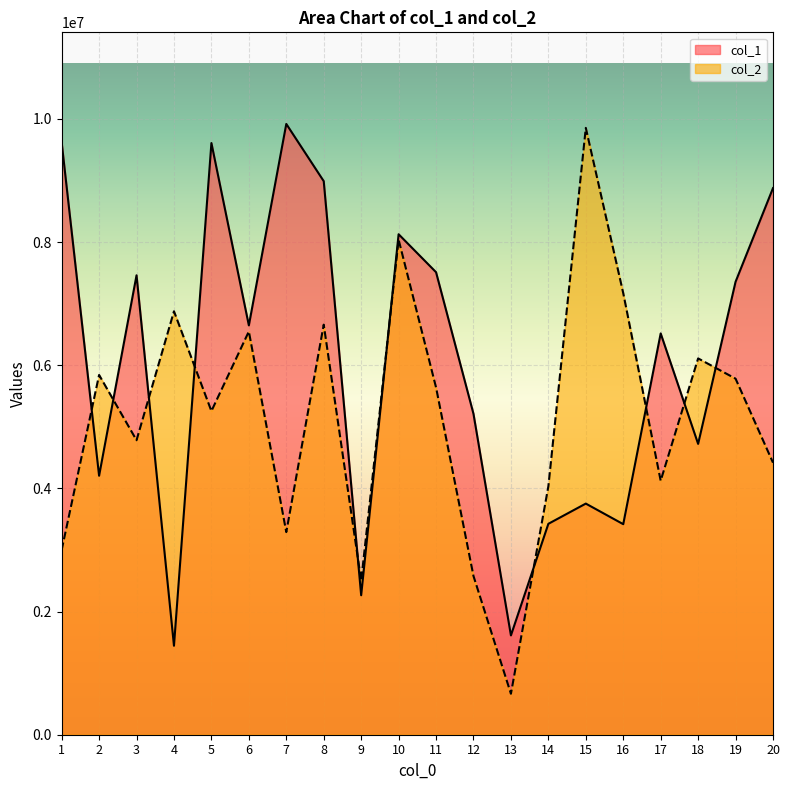

Between which two adjacent categories do col_2 and col_1 first intersect?

1 and 2